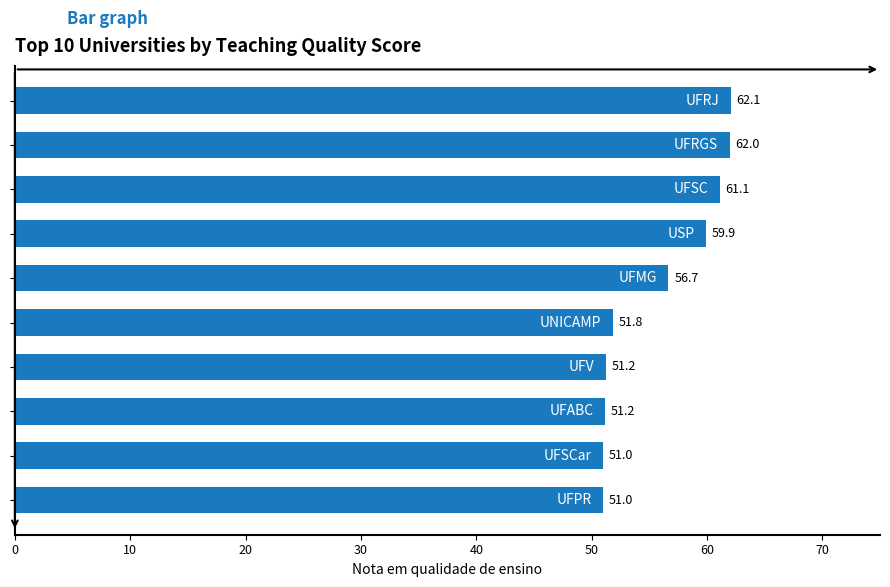

What is the value of the 3rd bar from the top?

61.1